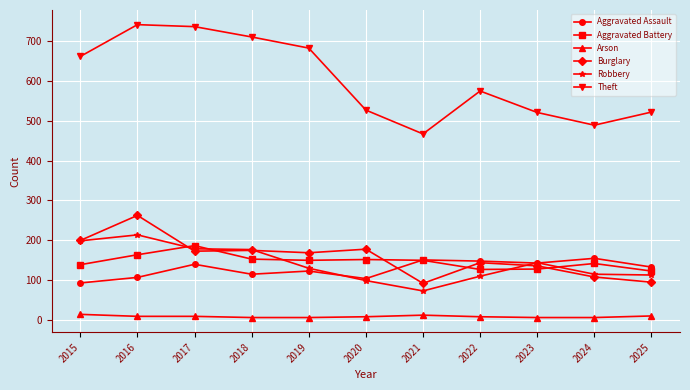

Where does the Aggravated Battery series first go above 149?

2016